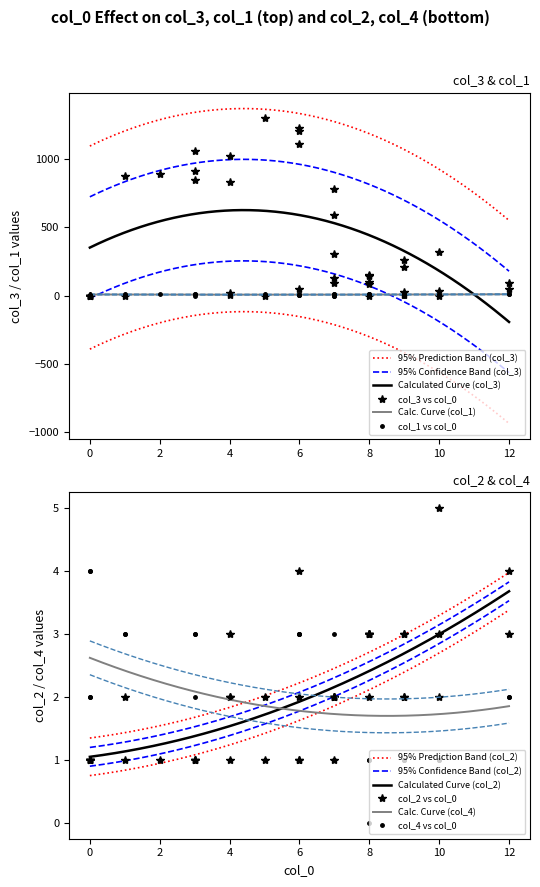

At which label does col_1 reach its minimum?

2